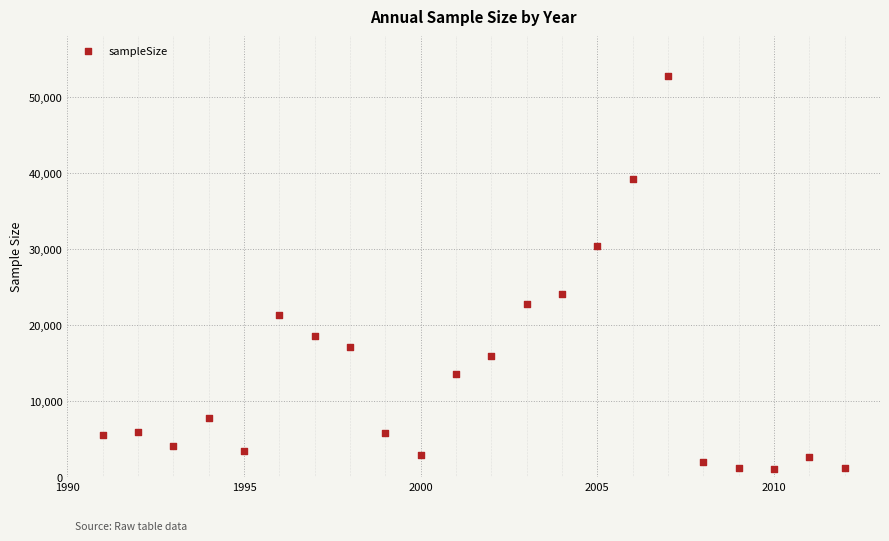

What is the range of X values (max minus min)?

21